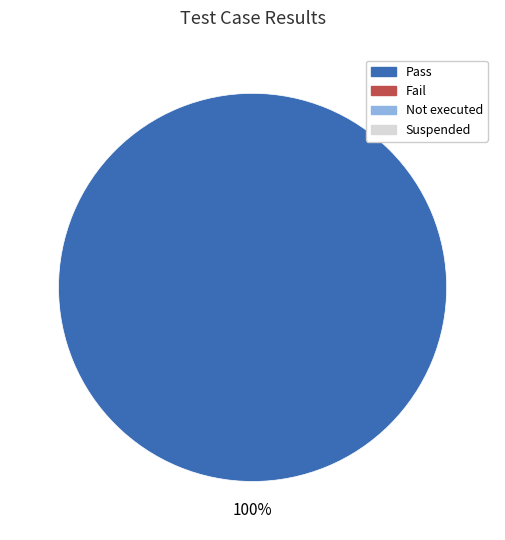

Is there any slice that represents more than half of the pie?

Yes